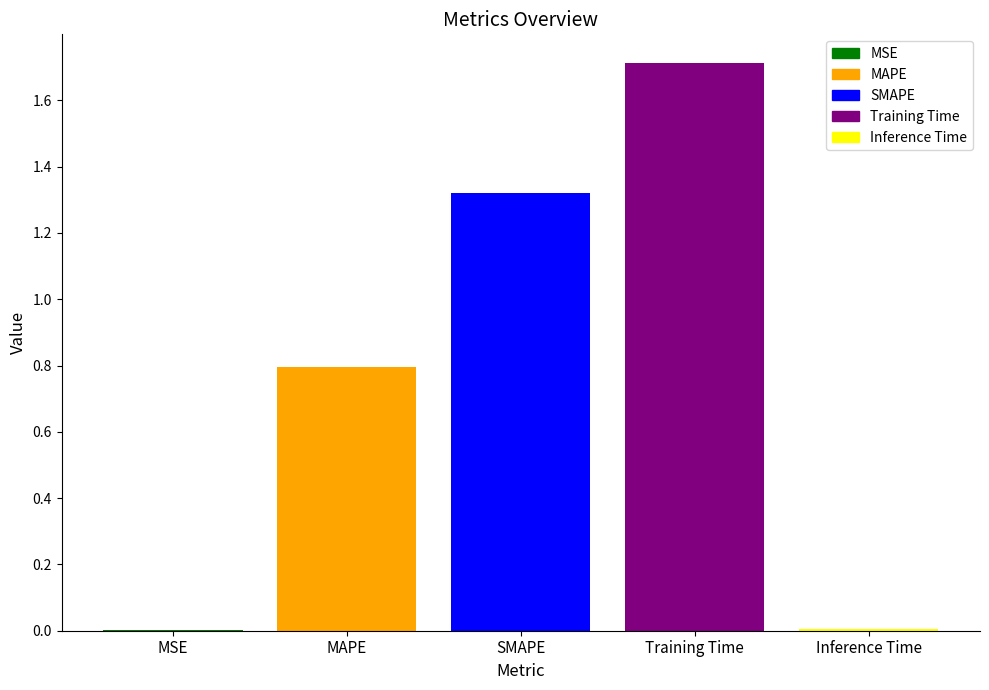

What is the change in value from MAPE to SMAPE?

+0.5